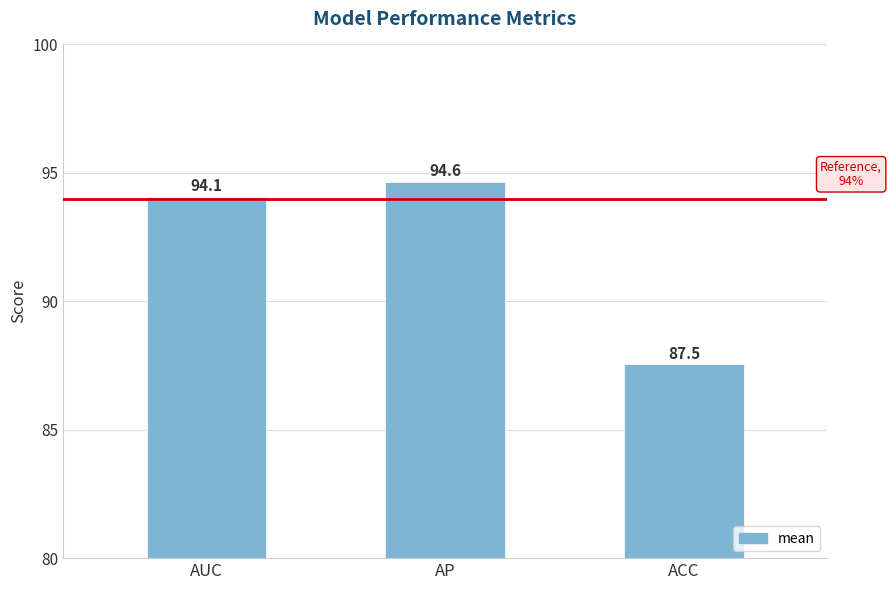

Are the bars horizontal?

No